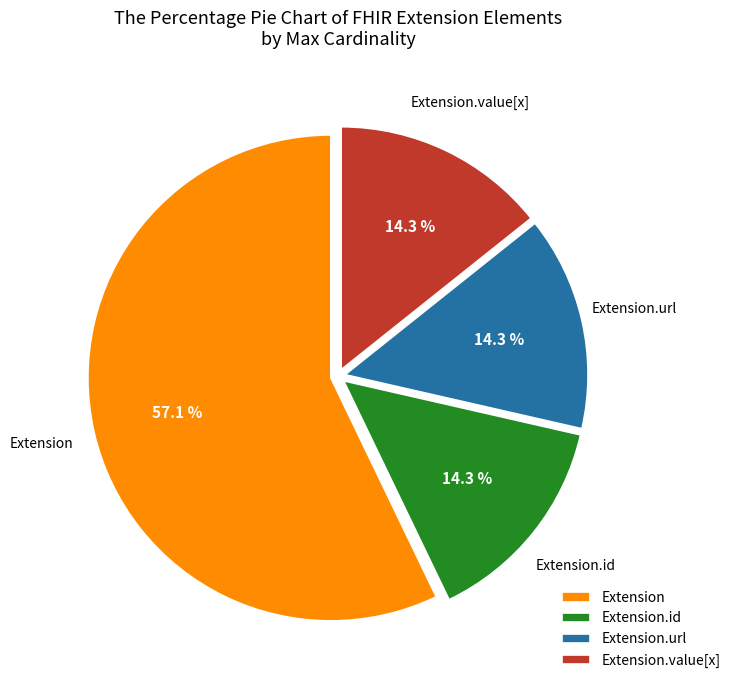

What portion of the pie excludes Extension?

42.9%